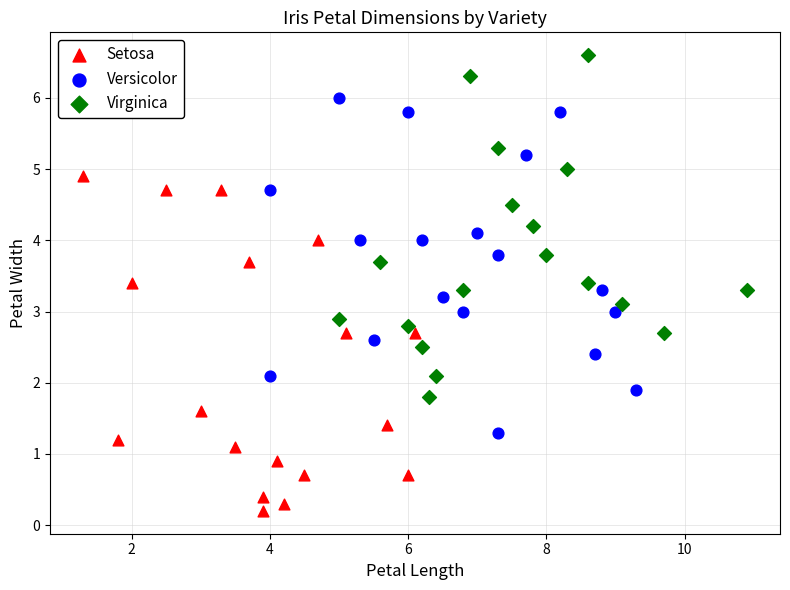

What are all the series names shown in the legend?

Setosa, Versicolor, Virginica